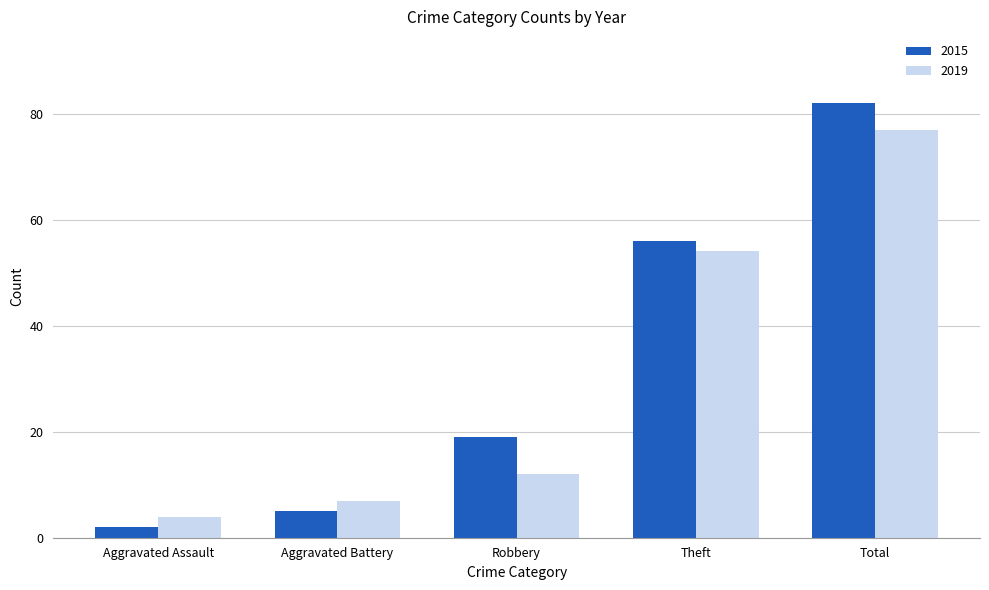

What is the sum of all 2015 values?

164